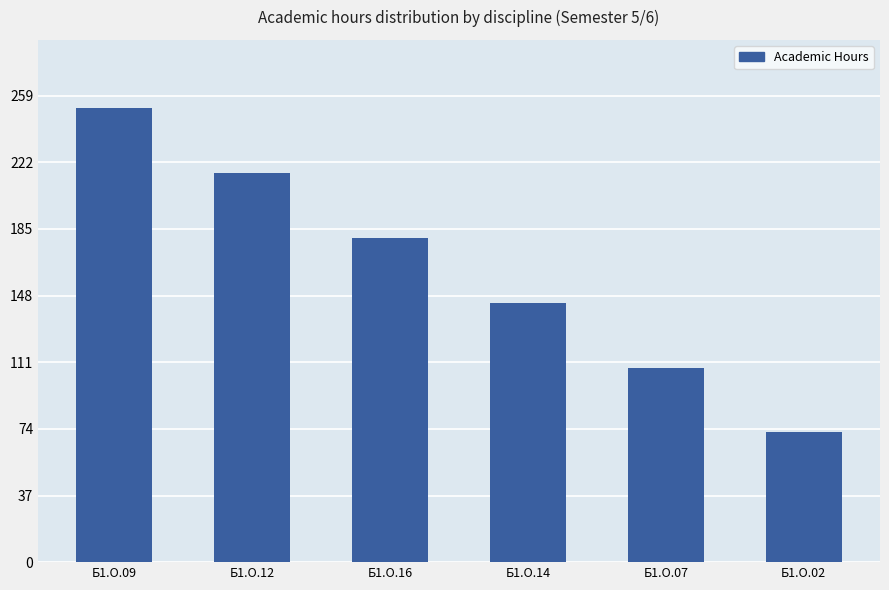

How many bars are there in total?

6